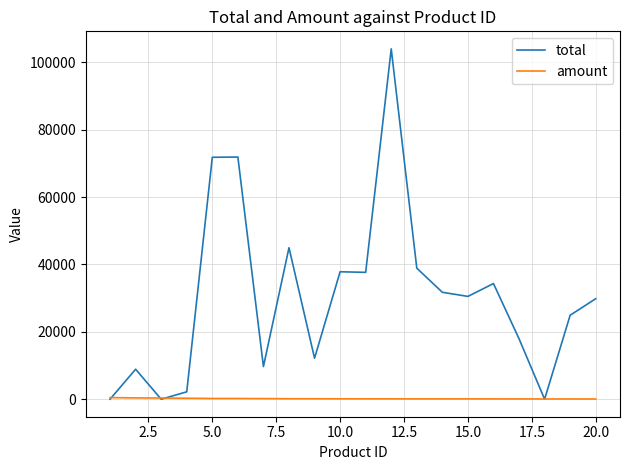

In total, how many points are higher than both neighbors (excluding endpoints)?

6